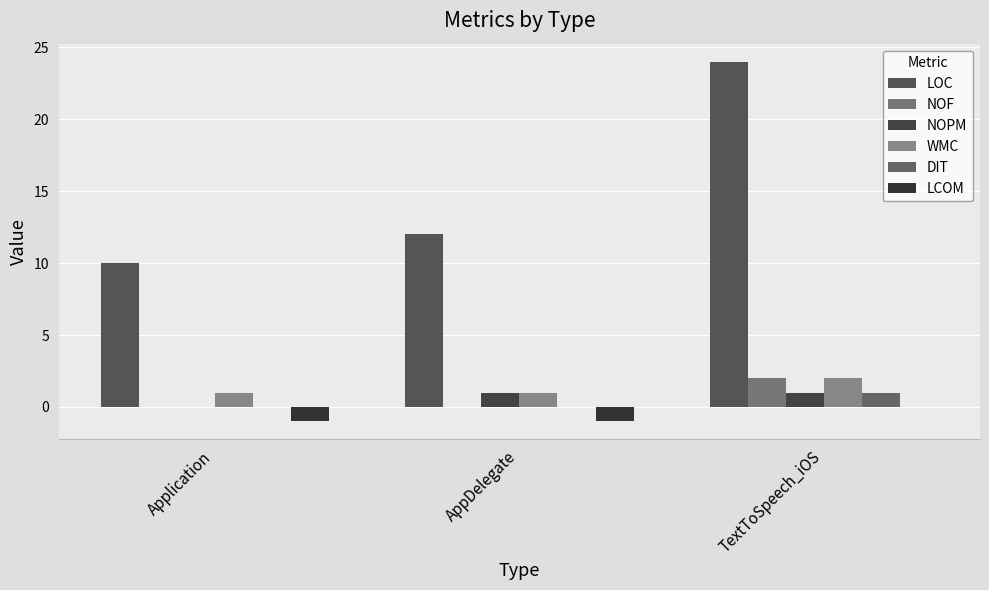

Rank the series by their maximum value, from lowest to highest.

LCOM, NOPM, DIT, NOF, WMC, LOC